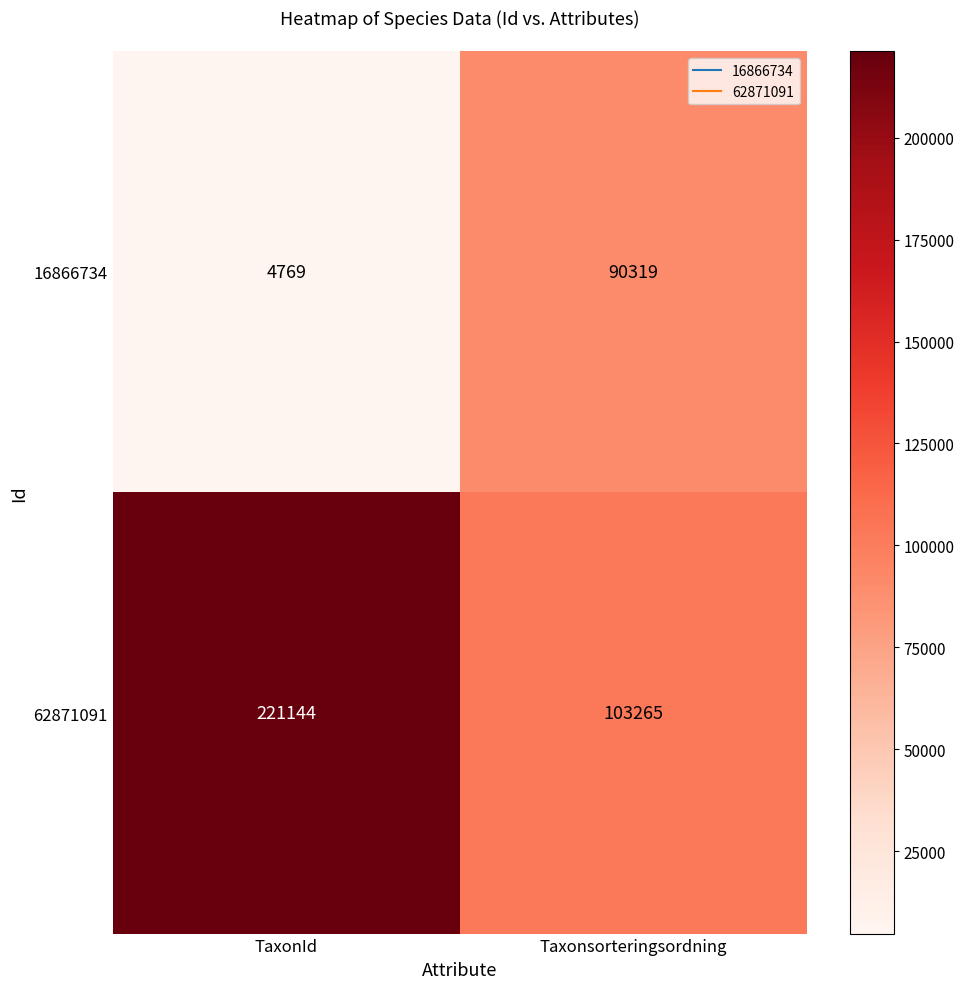

List the series in order of their overall mean, lowest first.

16866734, 62871091